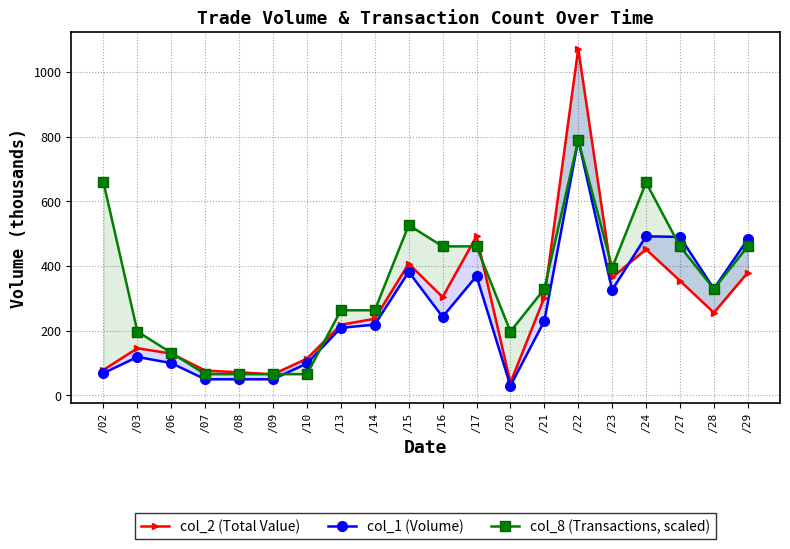

Rank the series by their average value, from lowest to highest.

col_1 (Volume), col_2 (Total Value), col_8 (Transactions, scaled)